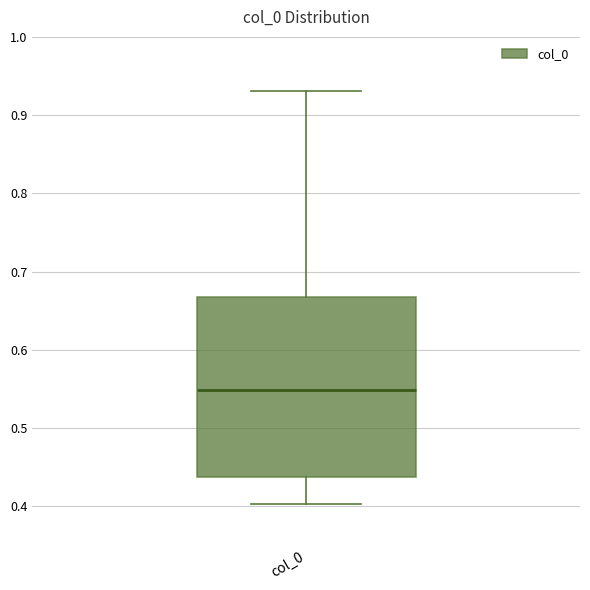

Where is the lower edge of the box for col_0 on the y-axis? The values are not printed on the chart, so give them approximately, as read against the axis.

0.44